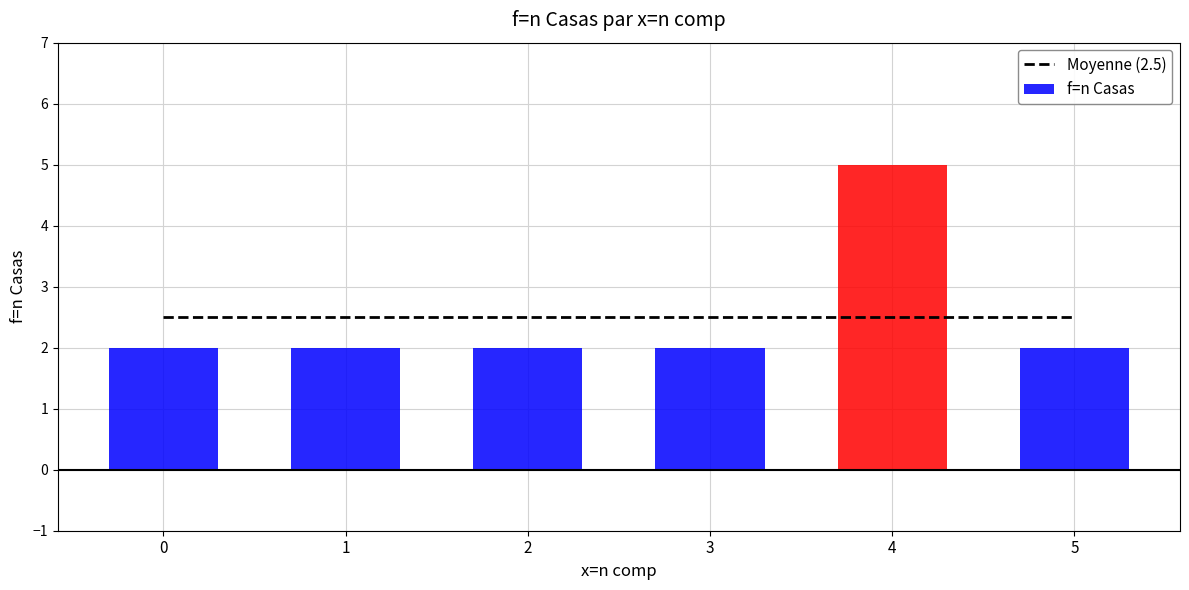

What is the value of the 4th bar from the left?

2